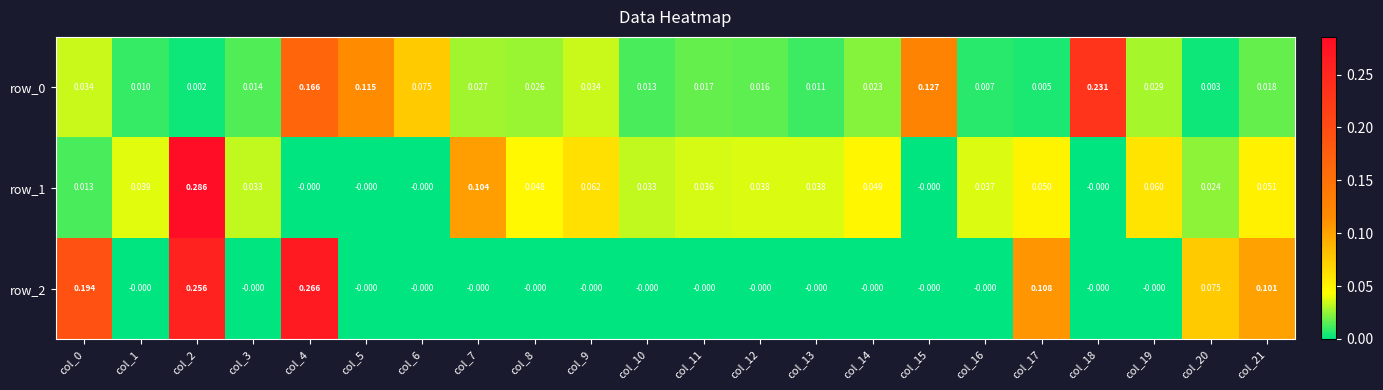

True or false: row_2 has a value of -0.0 at col_8.

True